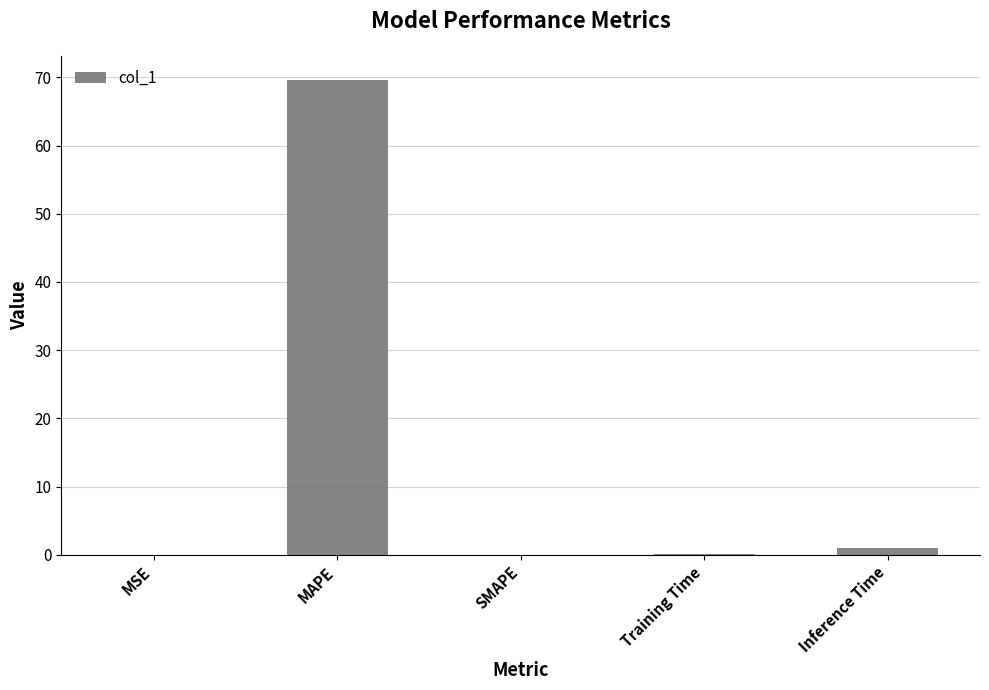

How many categories are shown in the chart?

5